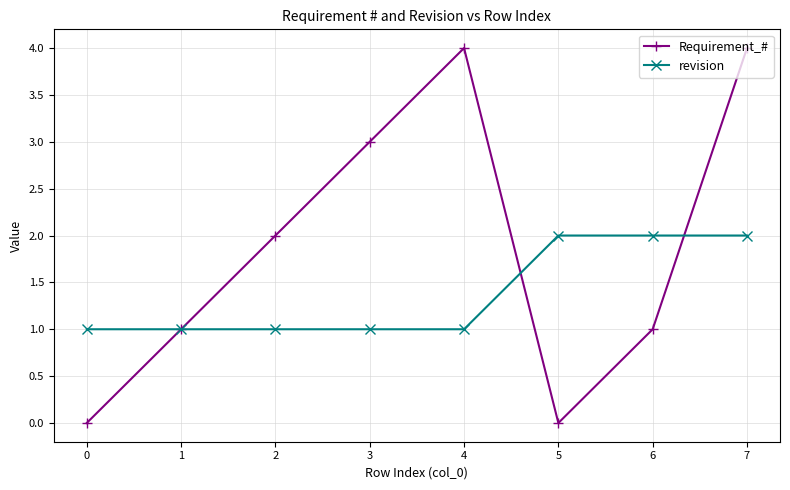

What is the total value across all series at 0?

1